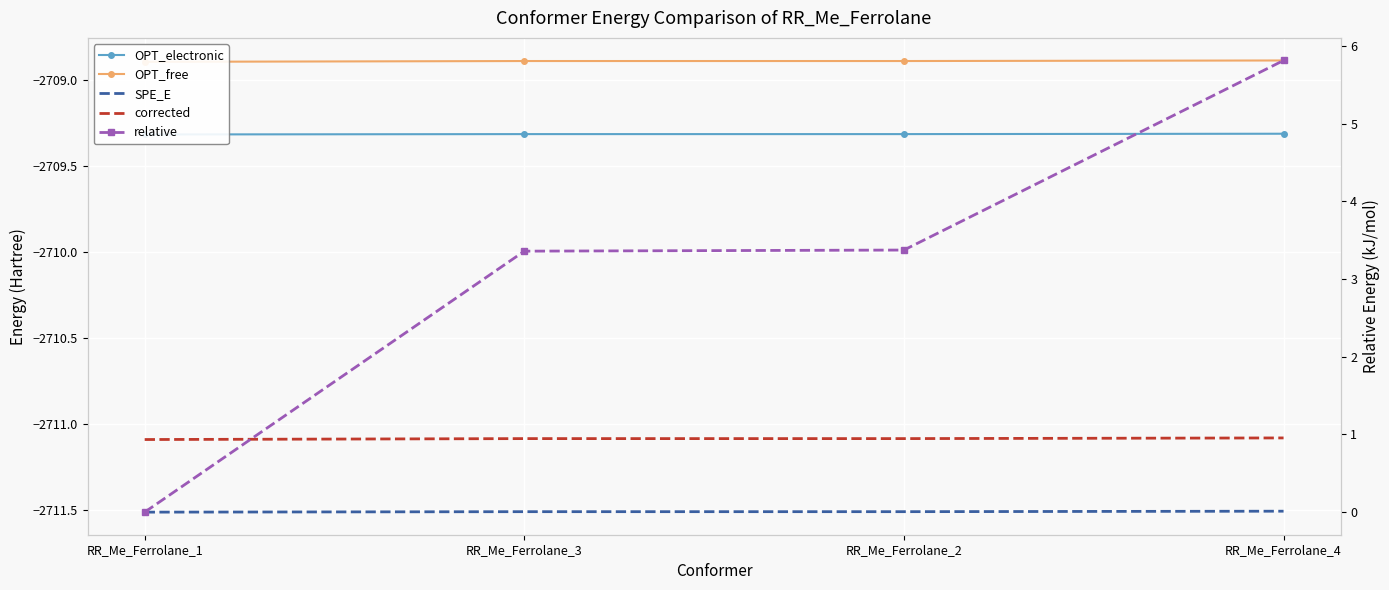

True or false: SPE_E and corrected cross at least once.

False